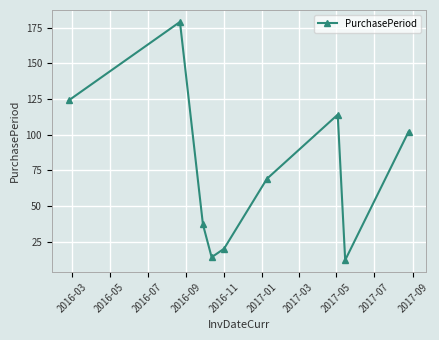

How many data points does each series have?

9